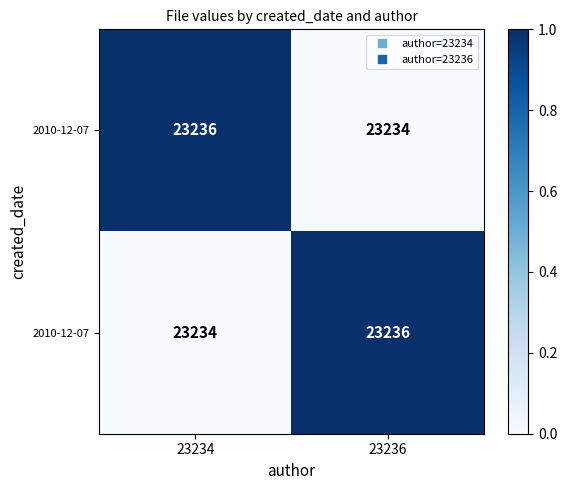

At how many categories does at least one series exceed 0?

2